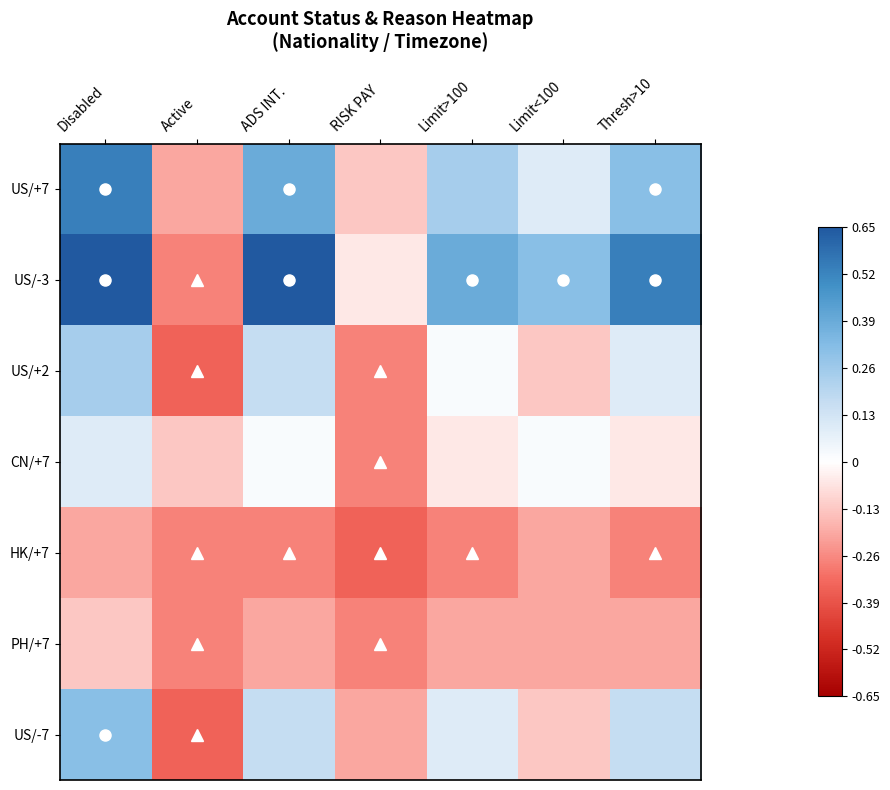

Reading left to right, what are all the values shown in this chart?

US/+7: Disabled=0.5	Active=-0.2	ADS INT.=0.4	RISK PAY=-0.1	Limit>100=0.2	Limit<100=0.1	Thresh>10=0.3
US/-3: Disabled=0.7	Active=-0.3	ADS INT.=0.7	RISK PAY=-0.1	Limit>100=0.4	Limit<100=0.3	Thresh>10=0.5
US/+2: Disabled=0.2	Active=-0.3	ADS INT.=0.2	RISK PAY=-0.3	Limit>100=0.0	Limit<100=-0.1	Thresh>10=0.1
CN/+7: Disabled=0.1	Active=-0.1	ADS INT.=0.0	RISK PAY=-0.3	Limit>100=-0.1	Limit<100=0.0	Thresh>10=-0.1
HK/+7: Disabled=-0.2	Active=-0.3	ADS INT.=-0.3	RISK PAY=-0.3	Limit>100=-0.3	Limit<100=-0.2	Thresh>10=-0.3
PH/+7: Disabled=-0.1	Active=-0.3	ADS INT.=-0.2	RISK PAY=-0.3	Limit>100=-0.2	Limit<100=-0.2	Thresh>10=-0.2
US/-7: Disabled=0.3	Active=-0.3	ADS INT.=0.2	RISK PAY=-0.2	Limit>100=0.1	Limit<100=-0.1	Thresh>10=0.2